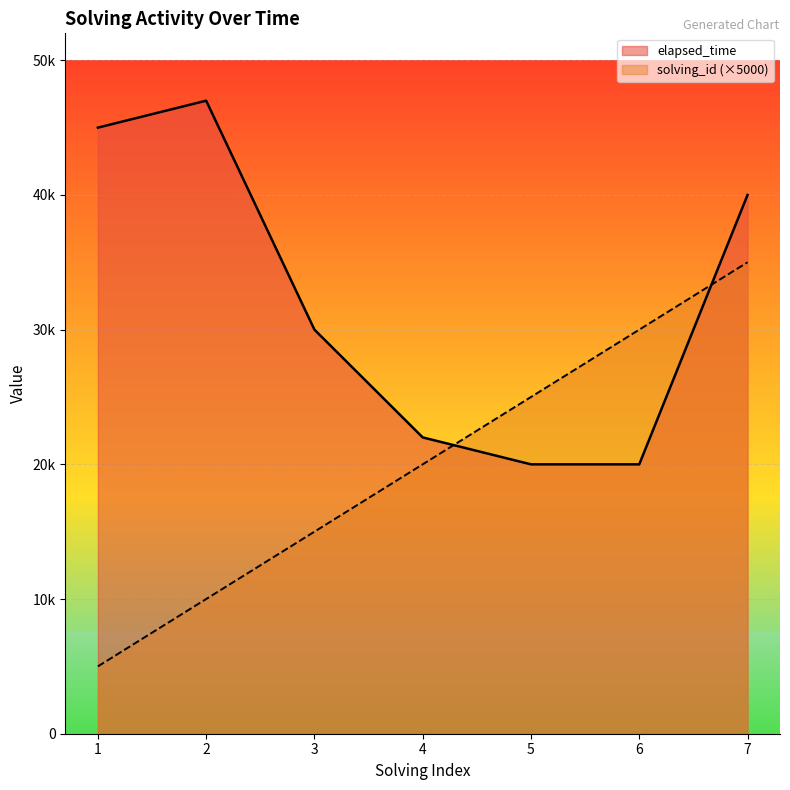

The value of solving_id at 5 is 44337. True or false?

False